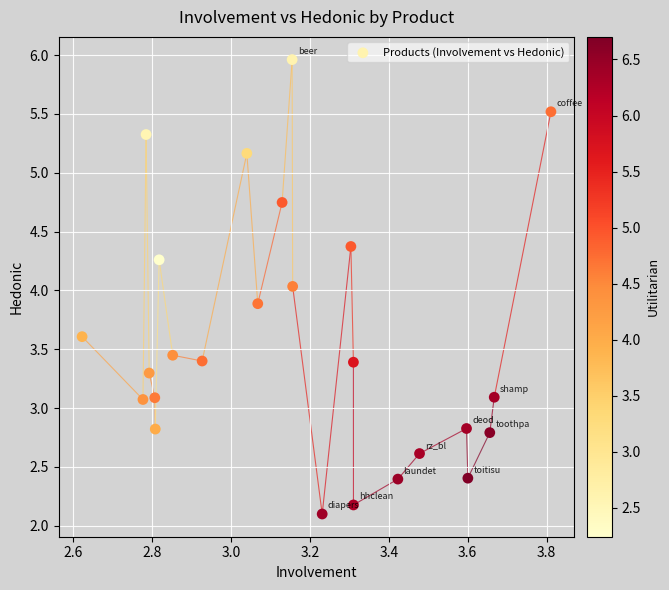

What is the range of X values (max minus min)?

1.2